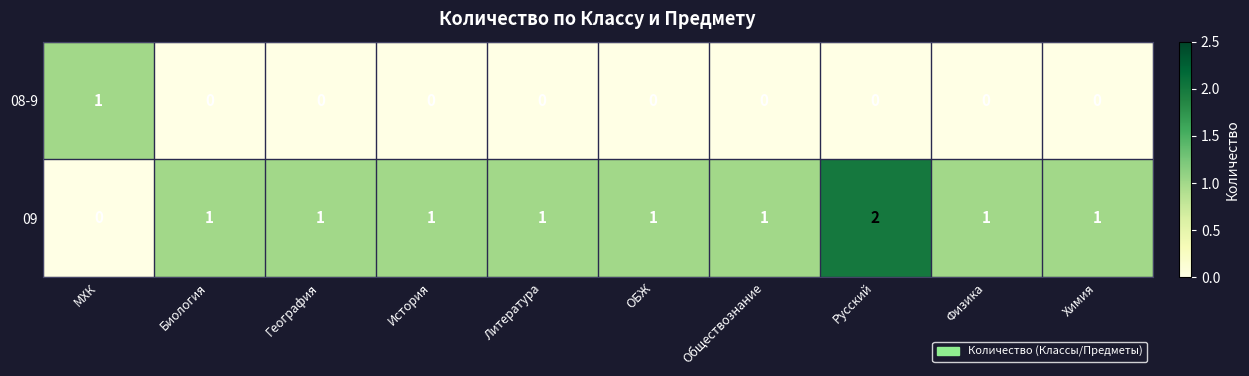

Which series has the largest range (max minus min)?

09